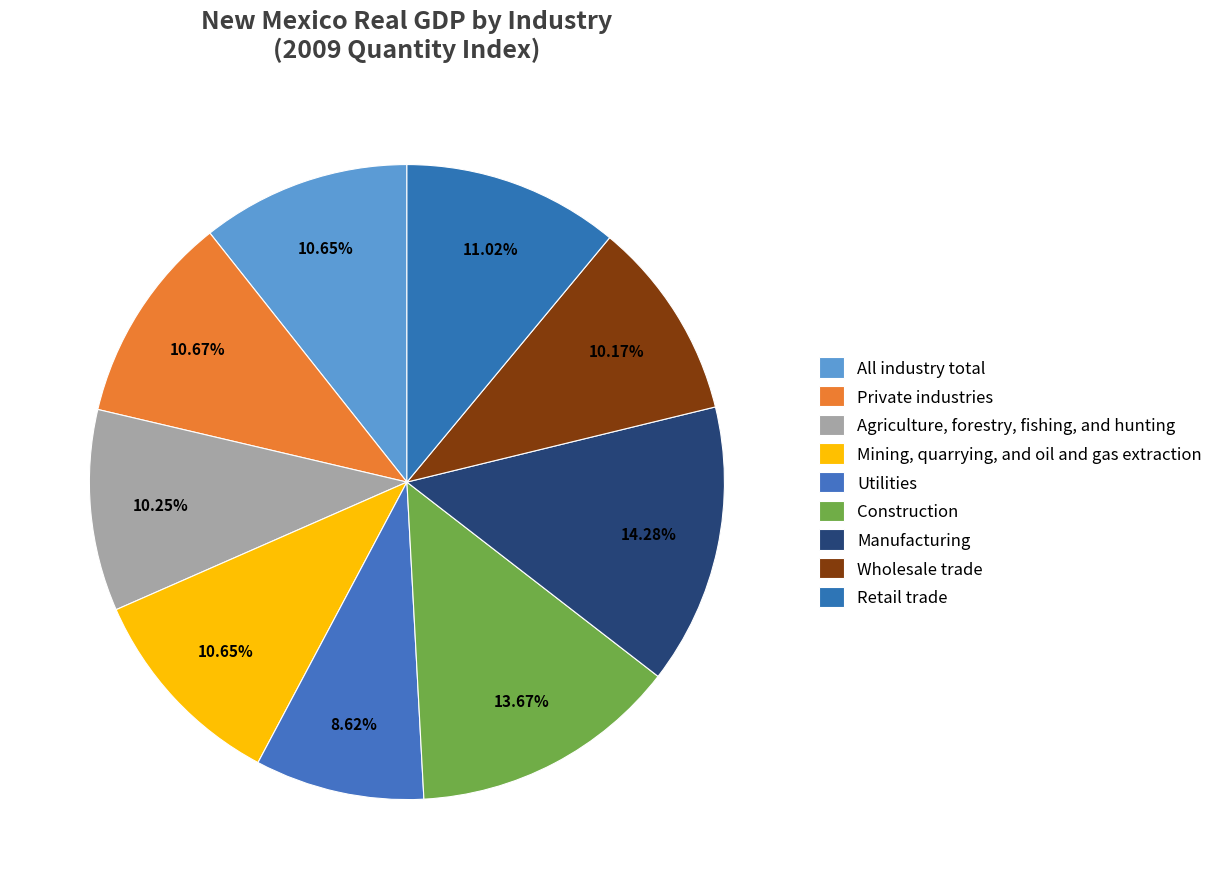

True or false: Construction accounts for 14% of the total.

True